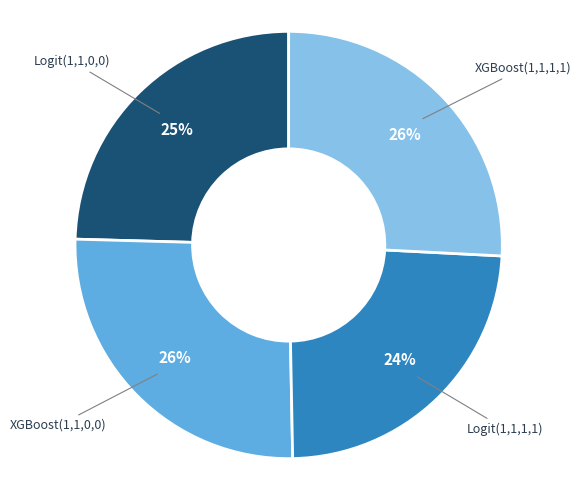

Is it true that XGBoost(1,1,0,0) is 20% of the pie?

False